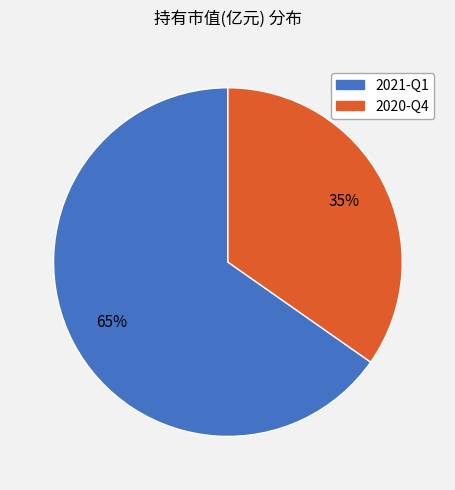

Which category accounts for the majority?

2021-Q1